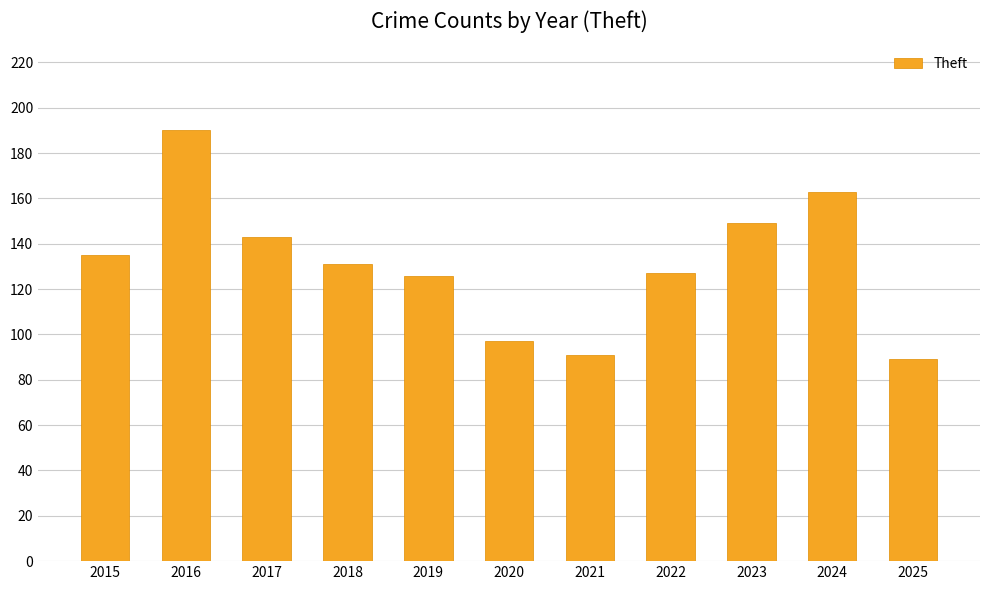

What is the difference between the maximum and second lowest values?

99